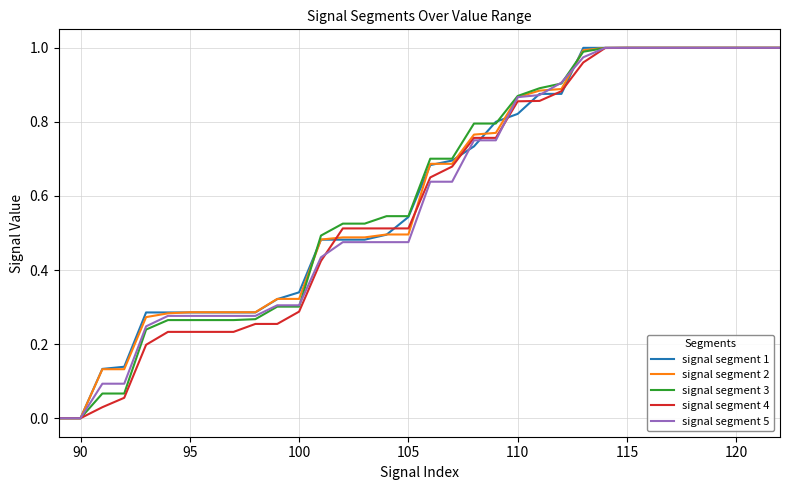

True or false: signal segment 1 has more than 1 points higher than both neighbors.

False